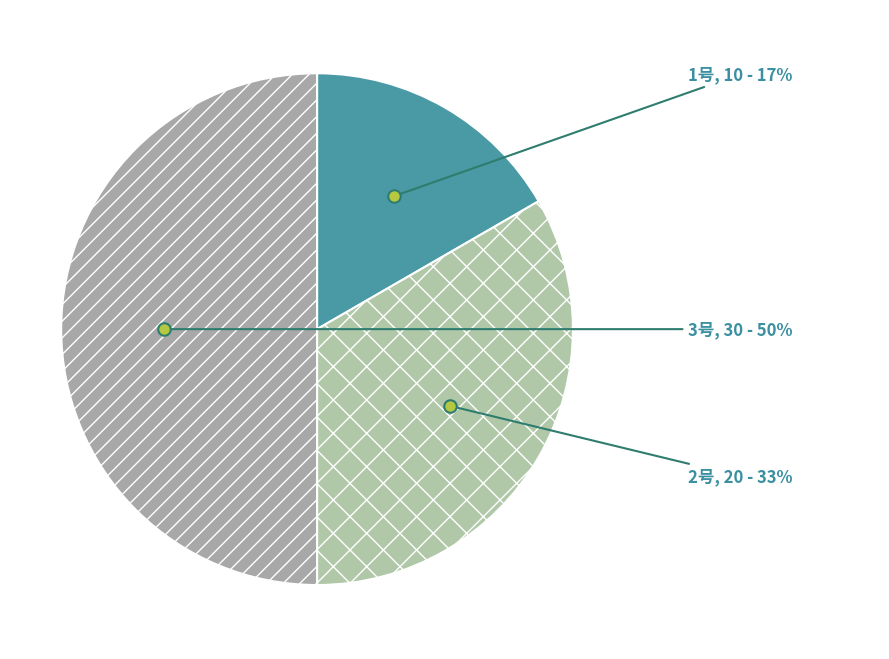

To the nearest percent, what is the combined percentage of 3号 and 1号?

67%